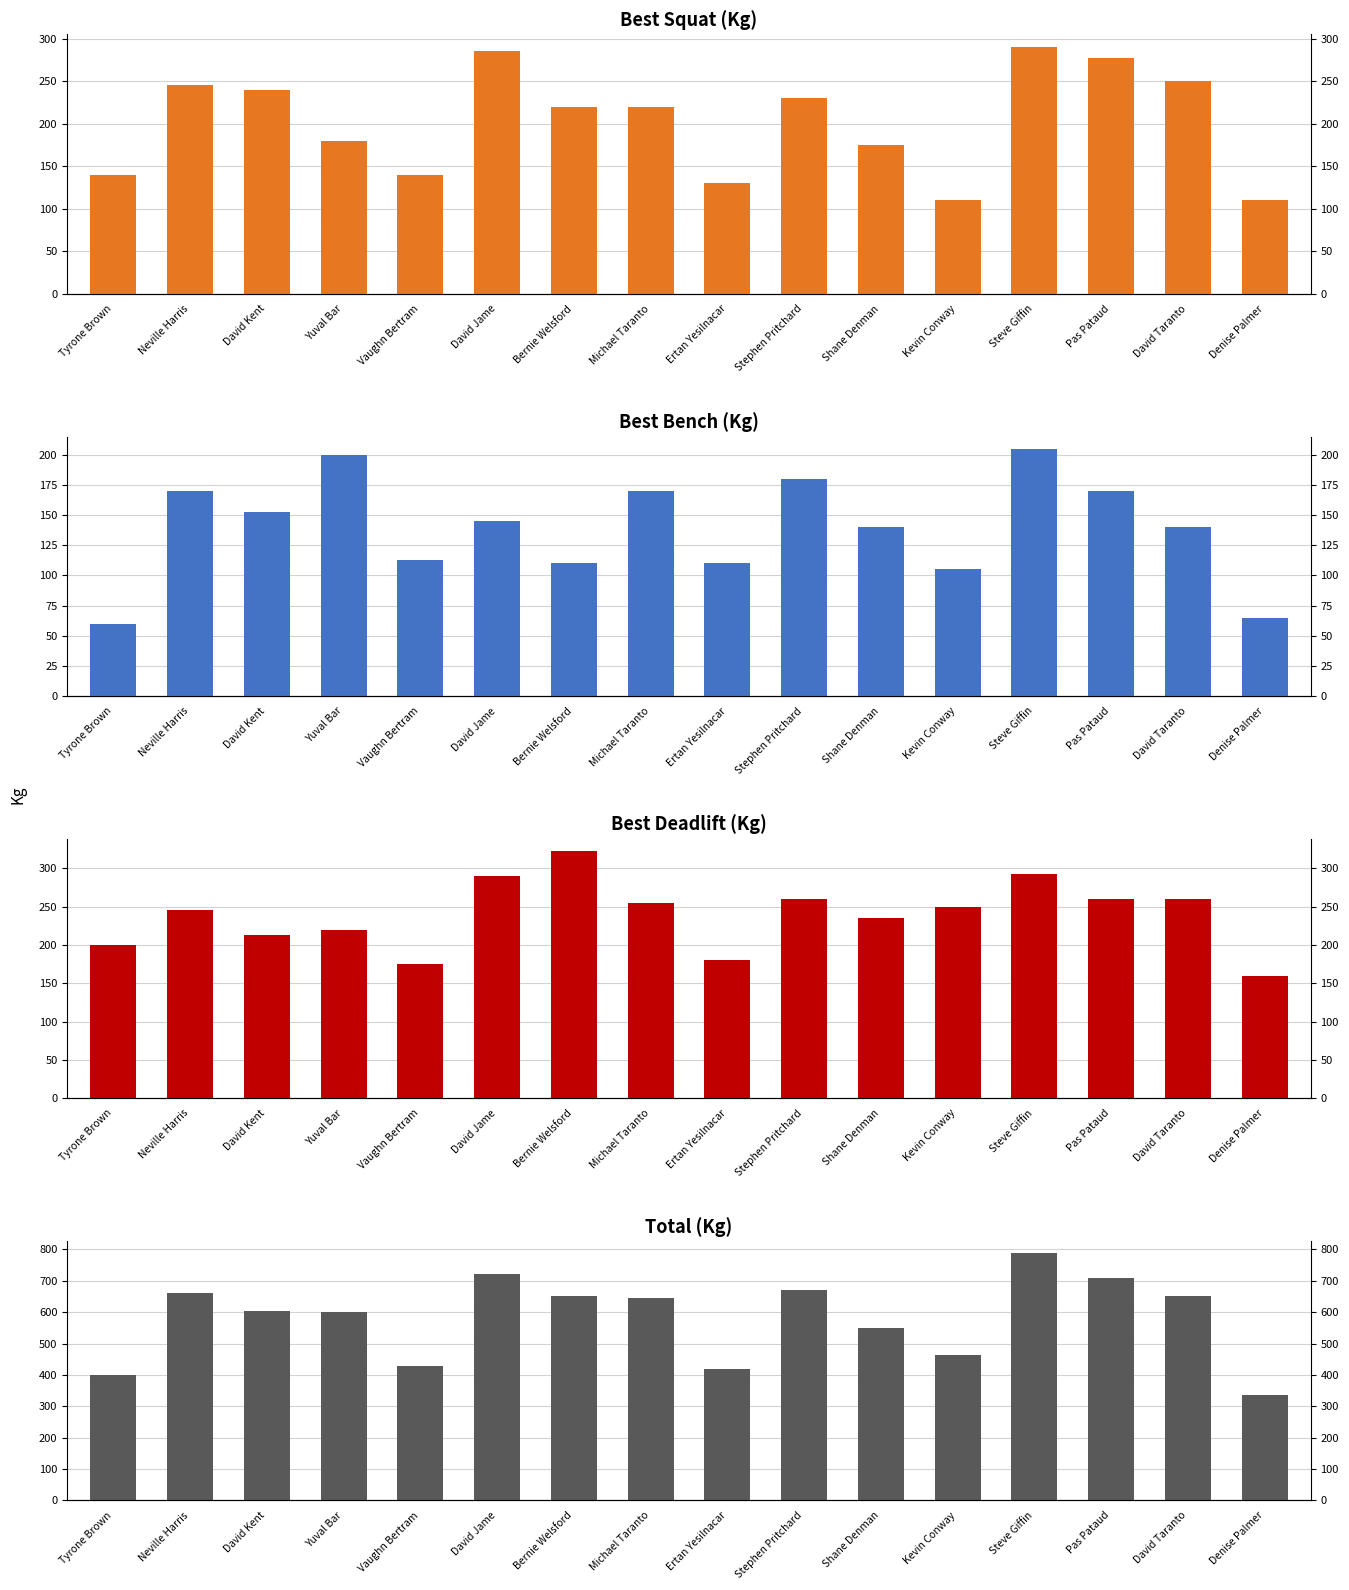

How many bars are there in total?

64